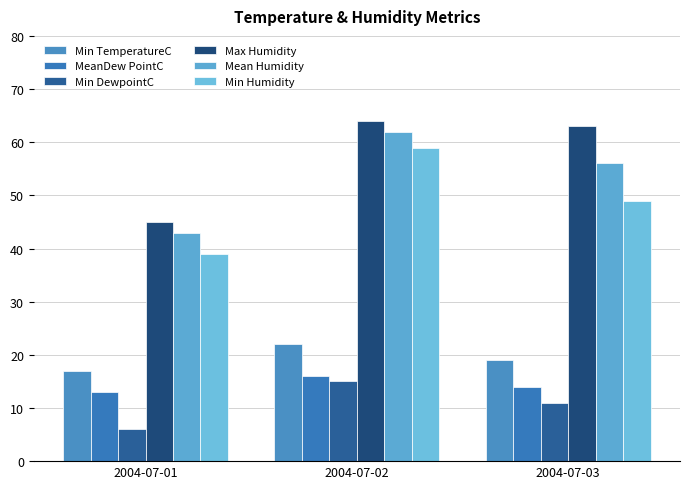

Rank the series at 2004-07-03 from lowest to highest value.

Min DewpointC, MeanDew PointC, Min TemperatureC, Min Humidity, Mean Humidity, Max Humidity